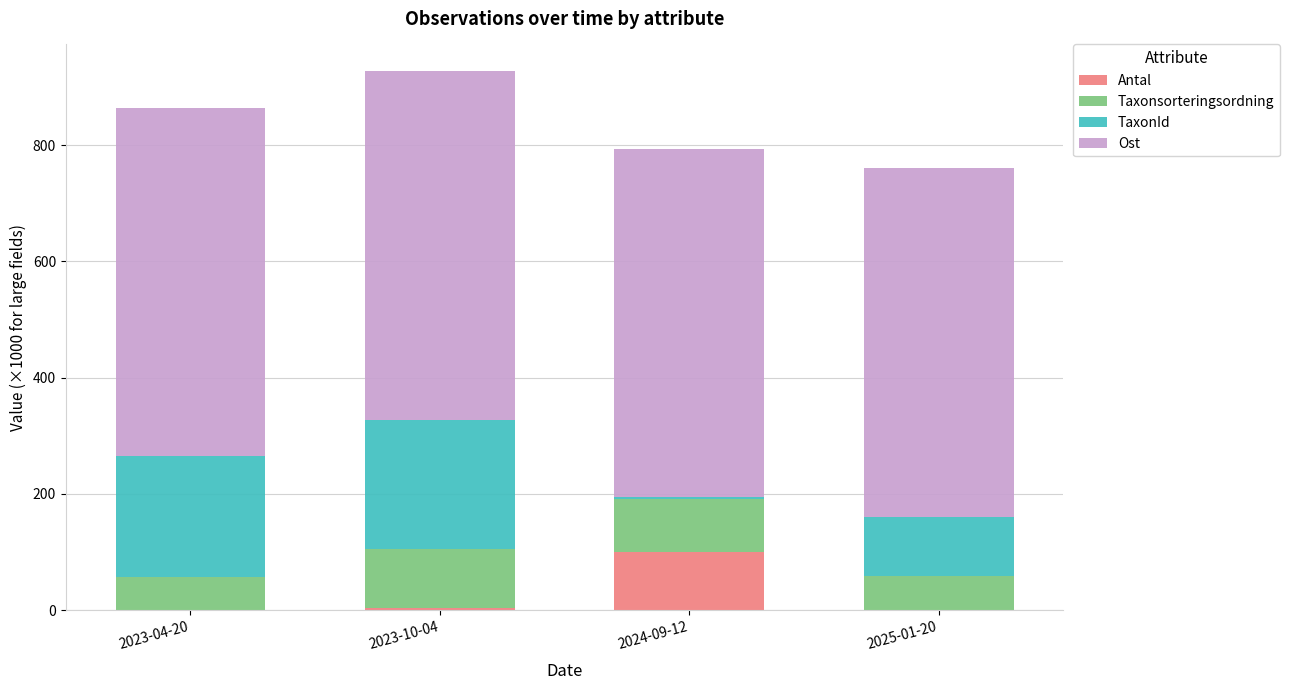

What is the maximum value for Antal?

100.0